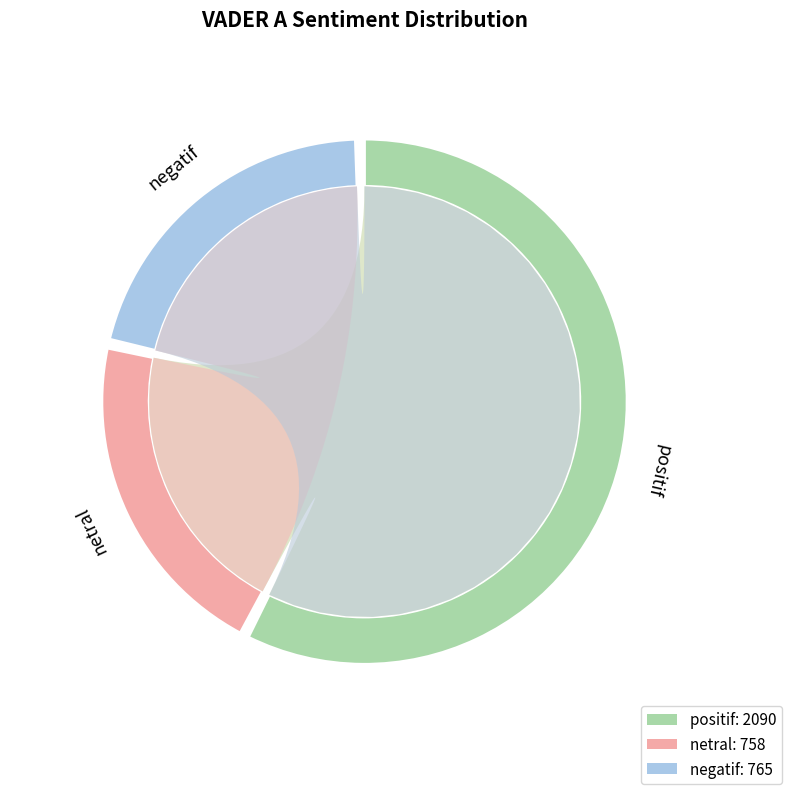

Which category accounts for the majority?

positif